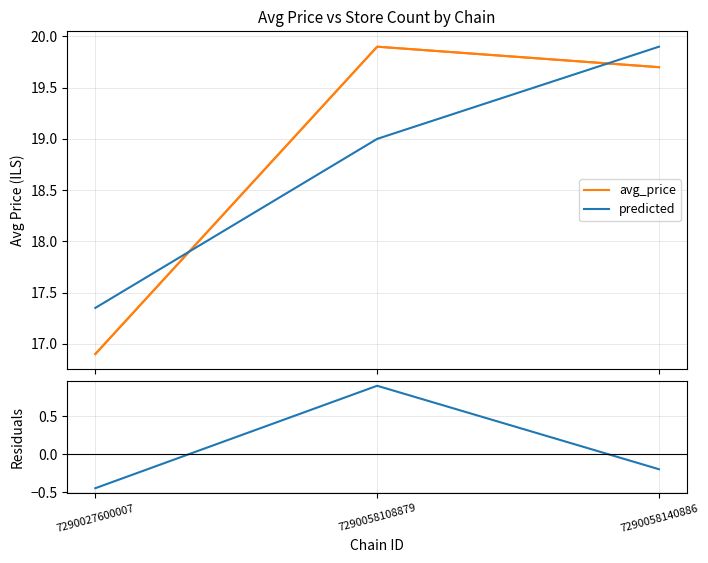

What is the sum of all residuals values?

0.2